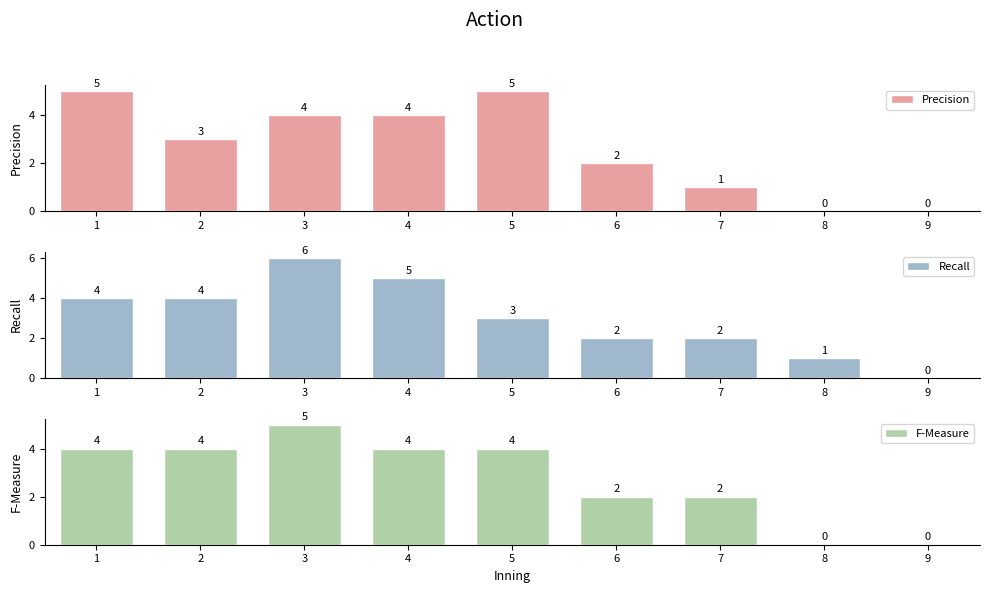

At which label is Recall closest to 3?

5